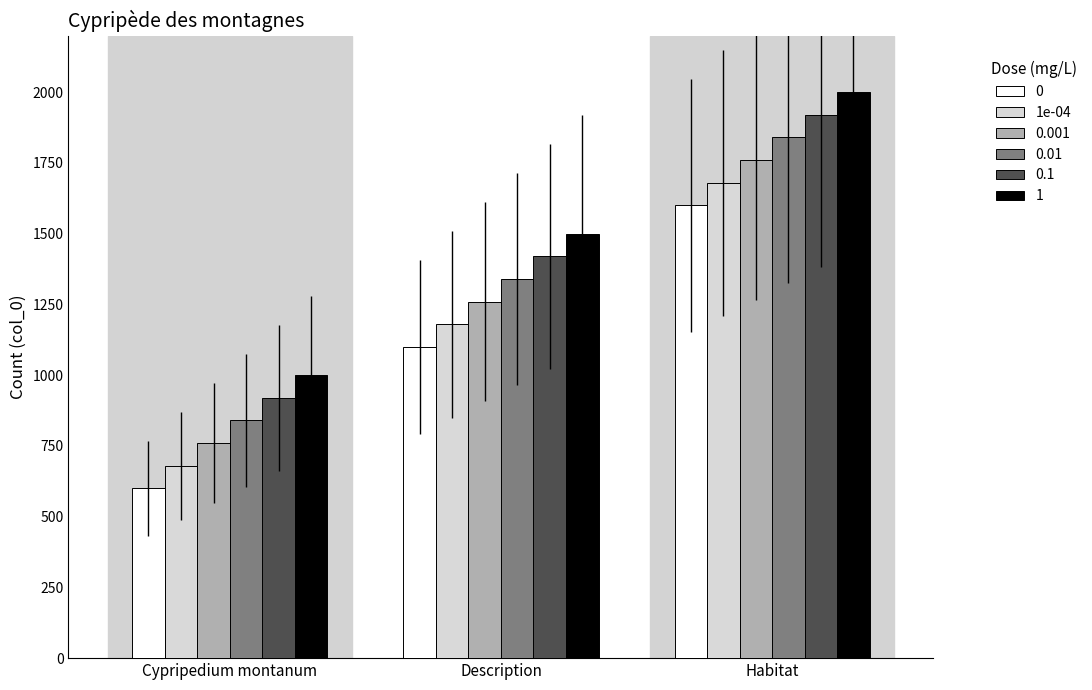

The value of 1 at Habitat is 520. True or false?

False